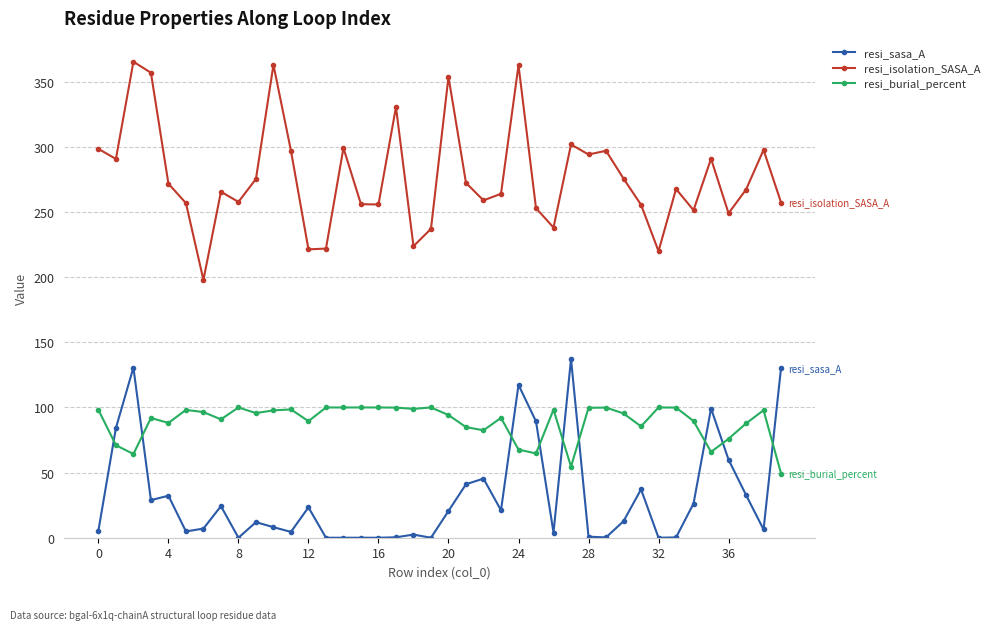

How many lines are shown in the chart?

3